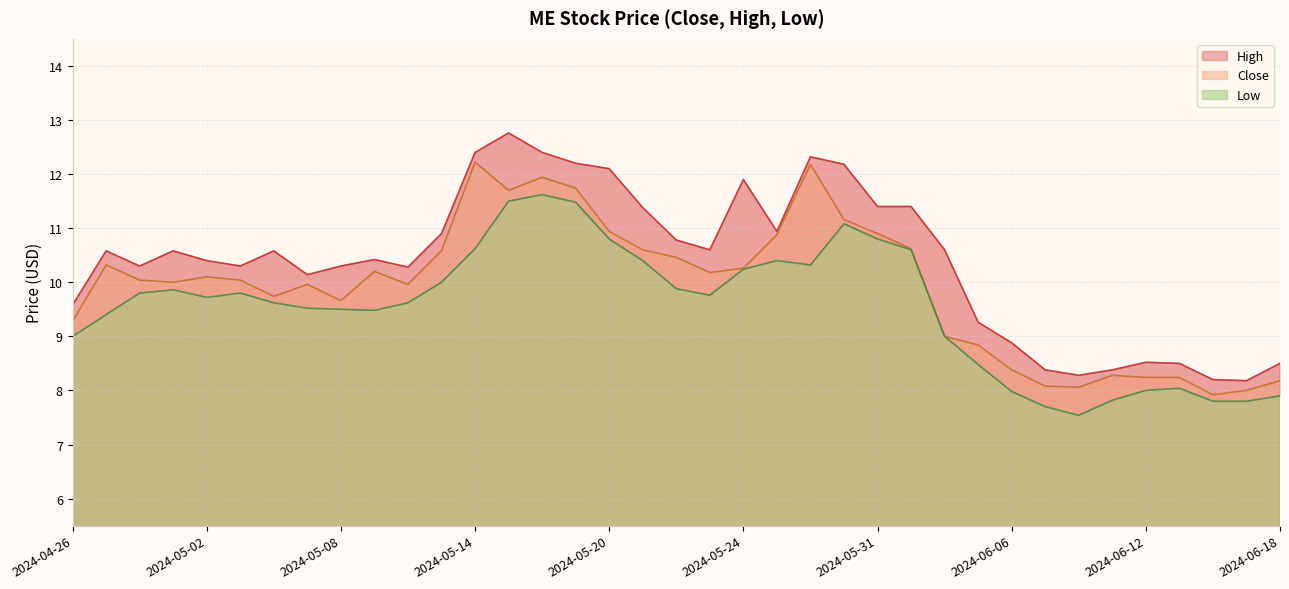

What is the difference between the second highest and second lowest values in the High series?

4.2